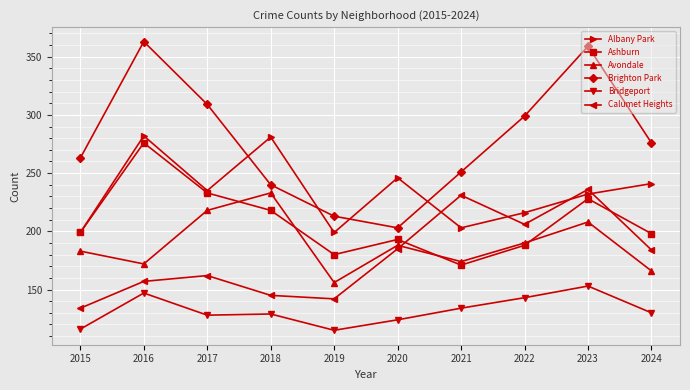

The Avondale series shows 183 at 2015. True or false?

True